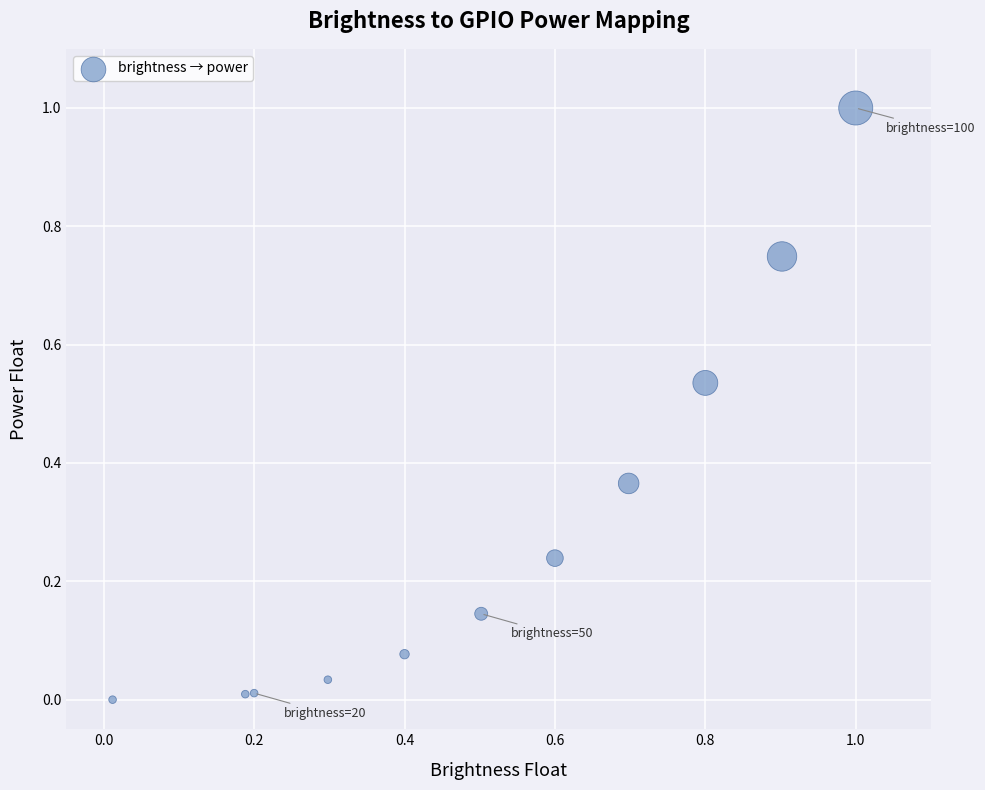

What is the average Y value?

0.3